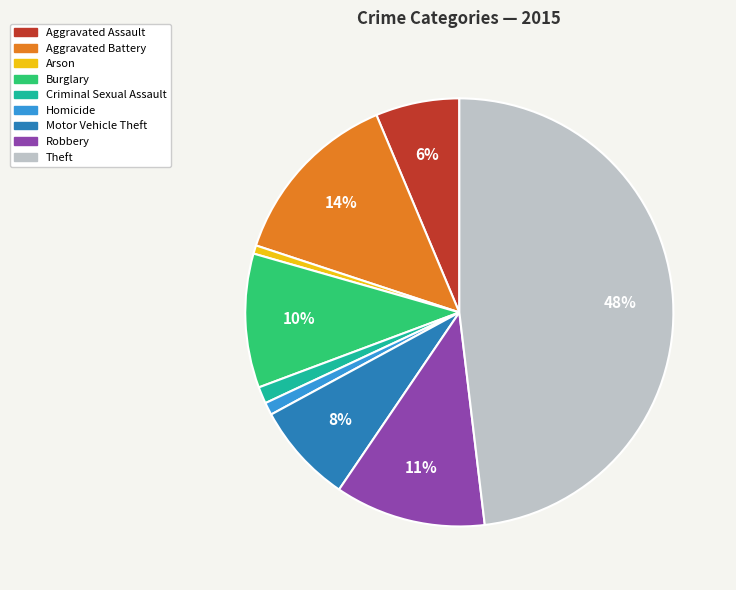

Does Theft represent more than half of the total?

No